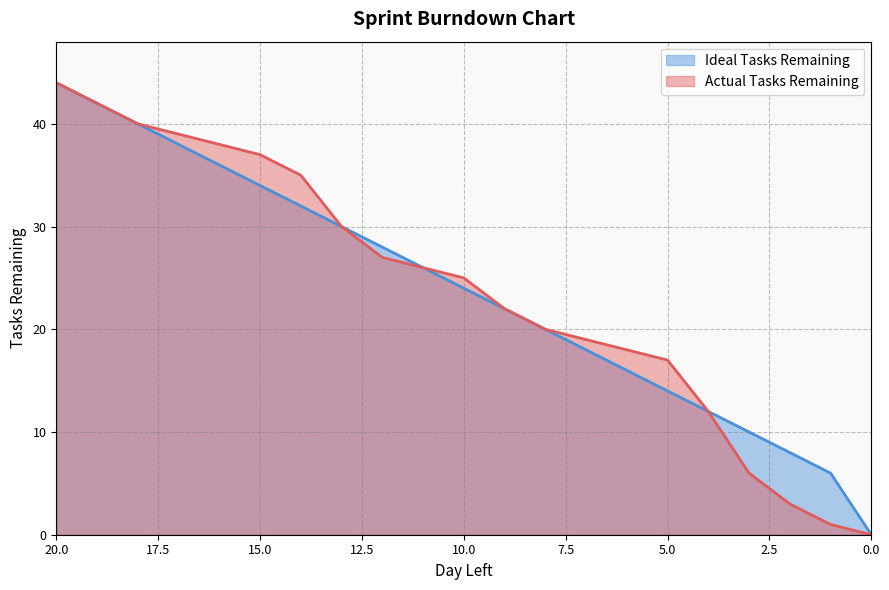

Which has a higher value, 19 or 9?

19